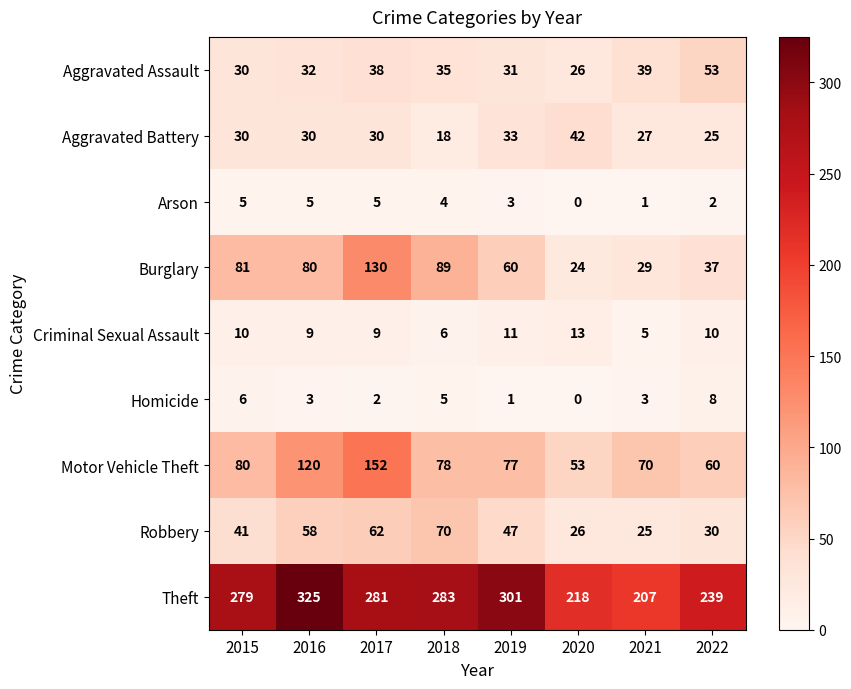

At which category does the chart reach its minimum across all series?

2020